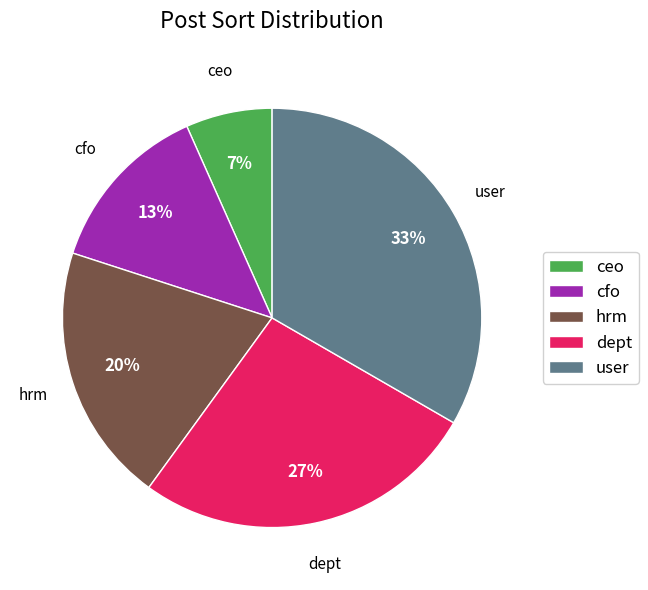

Which category has the biggest portion of the pie?

user